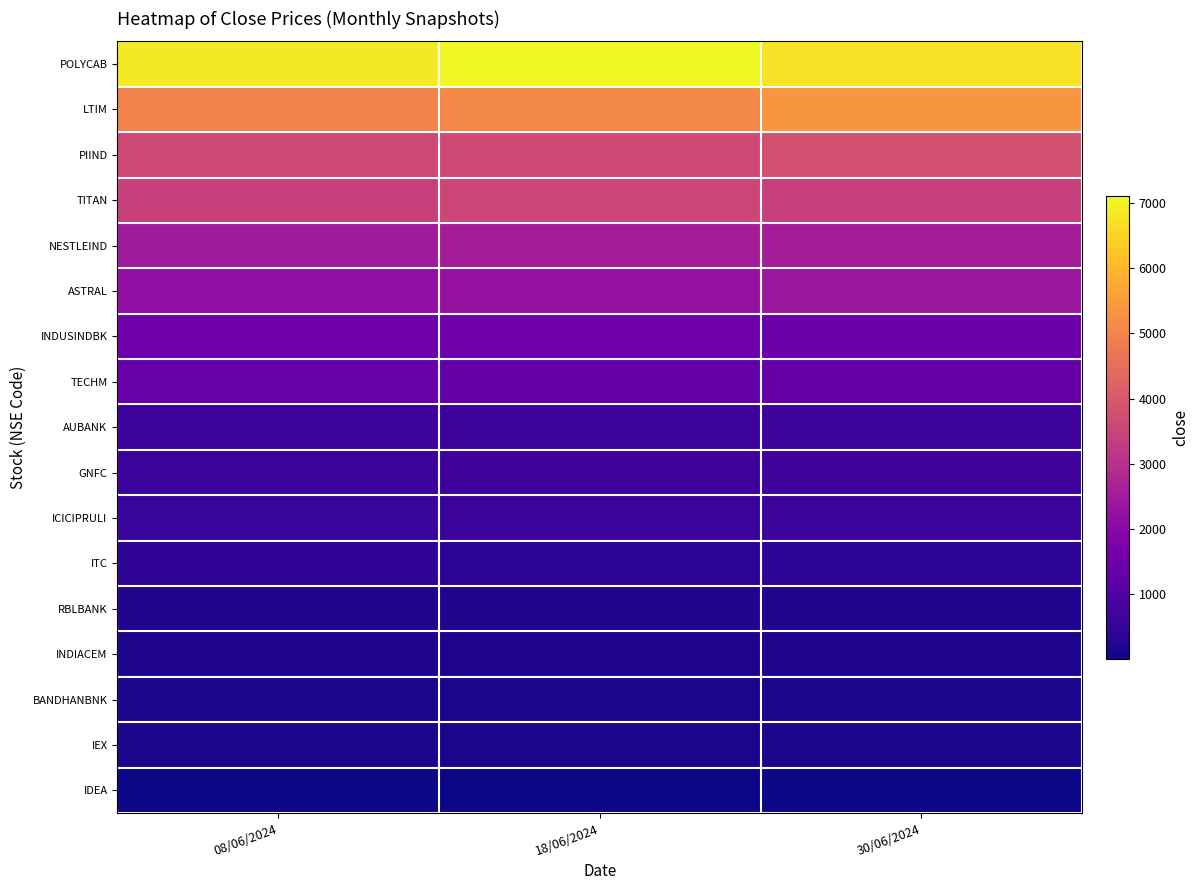

At how many categories does at least one series exceed 816?

3